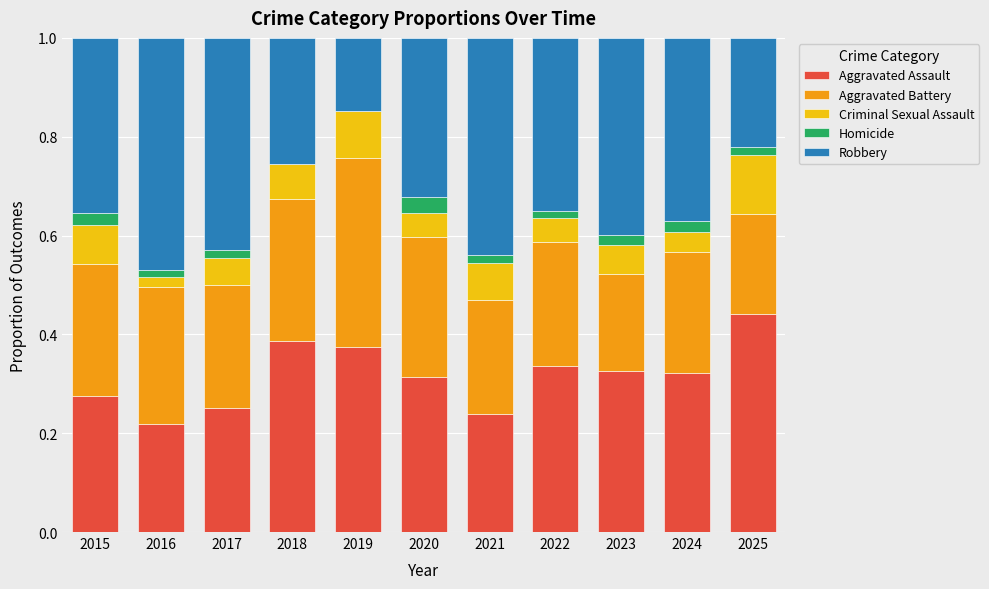

The Aggravated Assault series shows 0.1 at 2022. True or false?

False